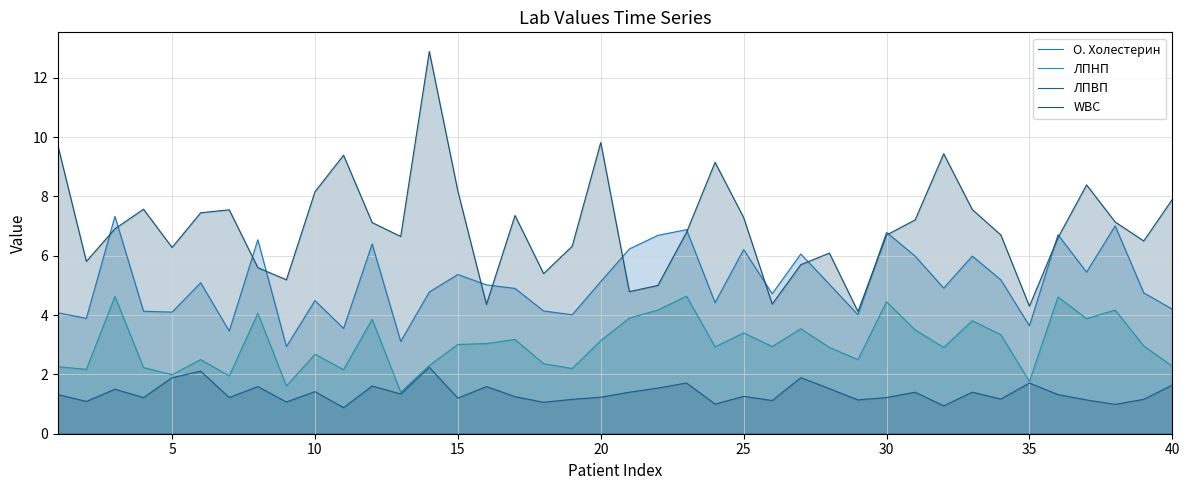

In ЛПНП, how many points are lower than both neighbors (excluding endpoints)?

13